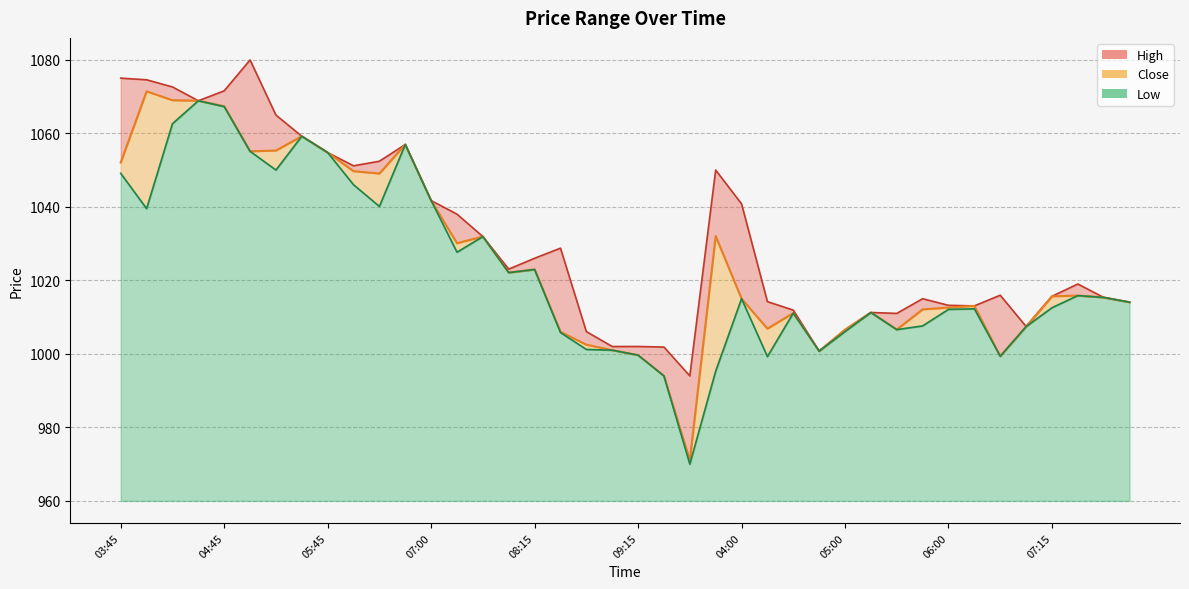

Which series has the largest total across all categories?

High